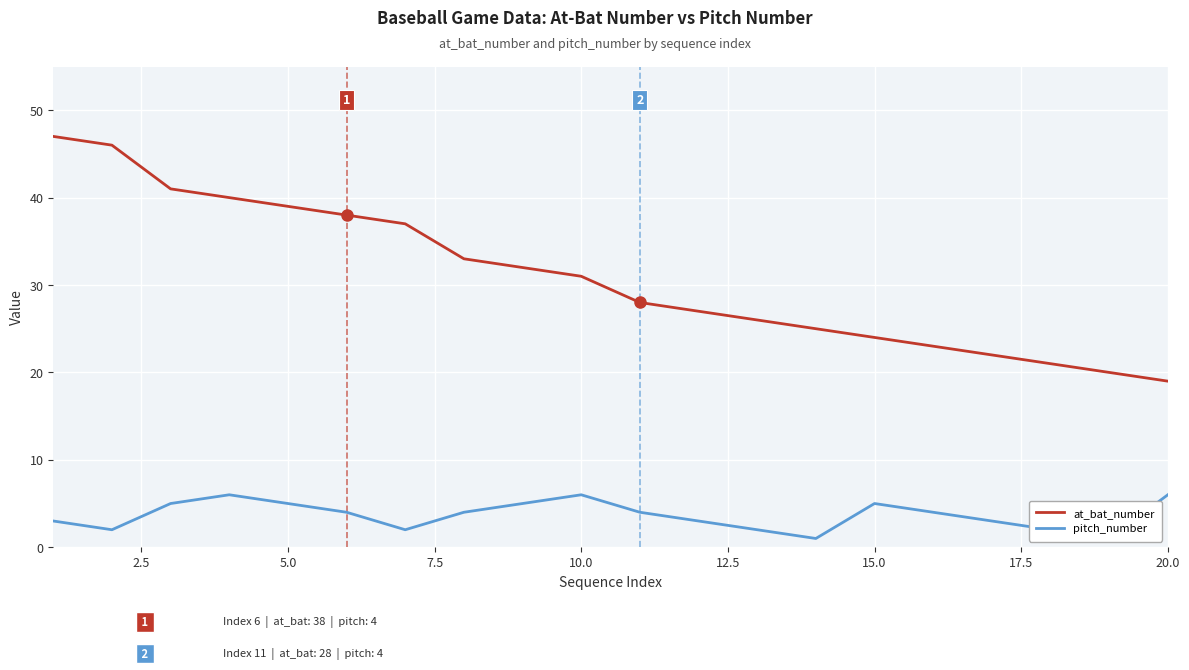

True or false: at_bat_number has a value of 10 at 10.0.

False